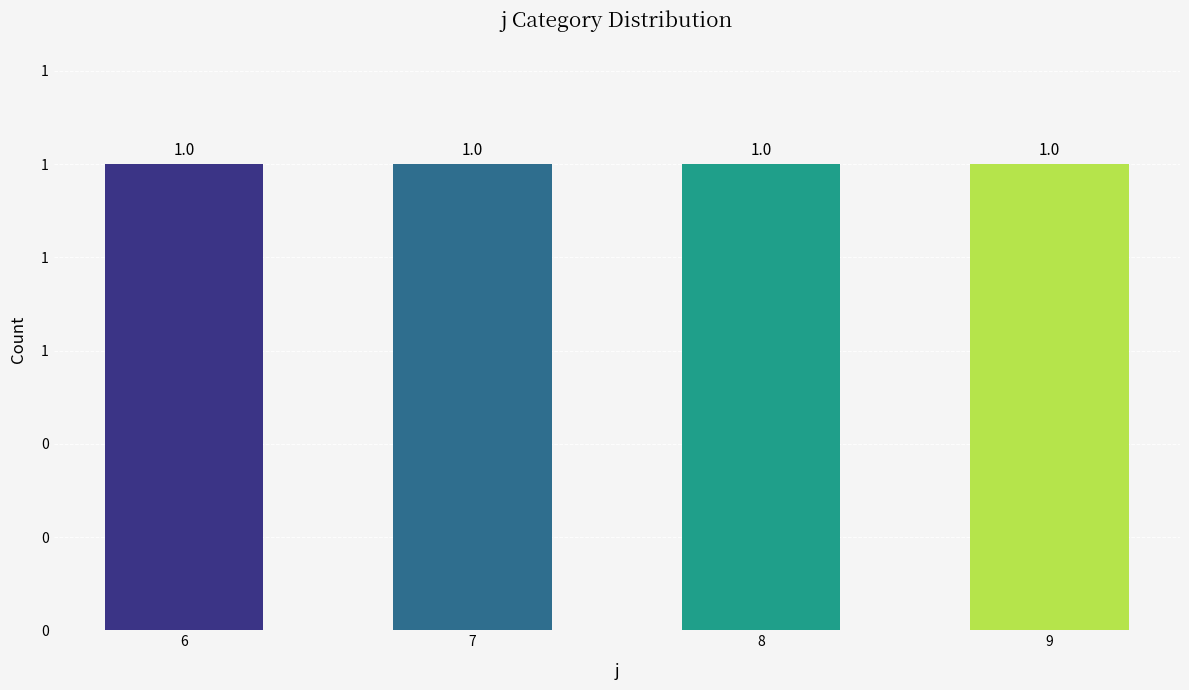

Where is s nearest to the value 1?

6